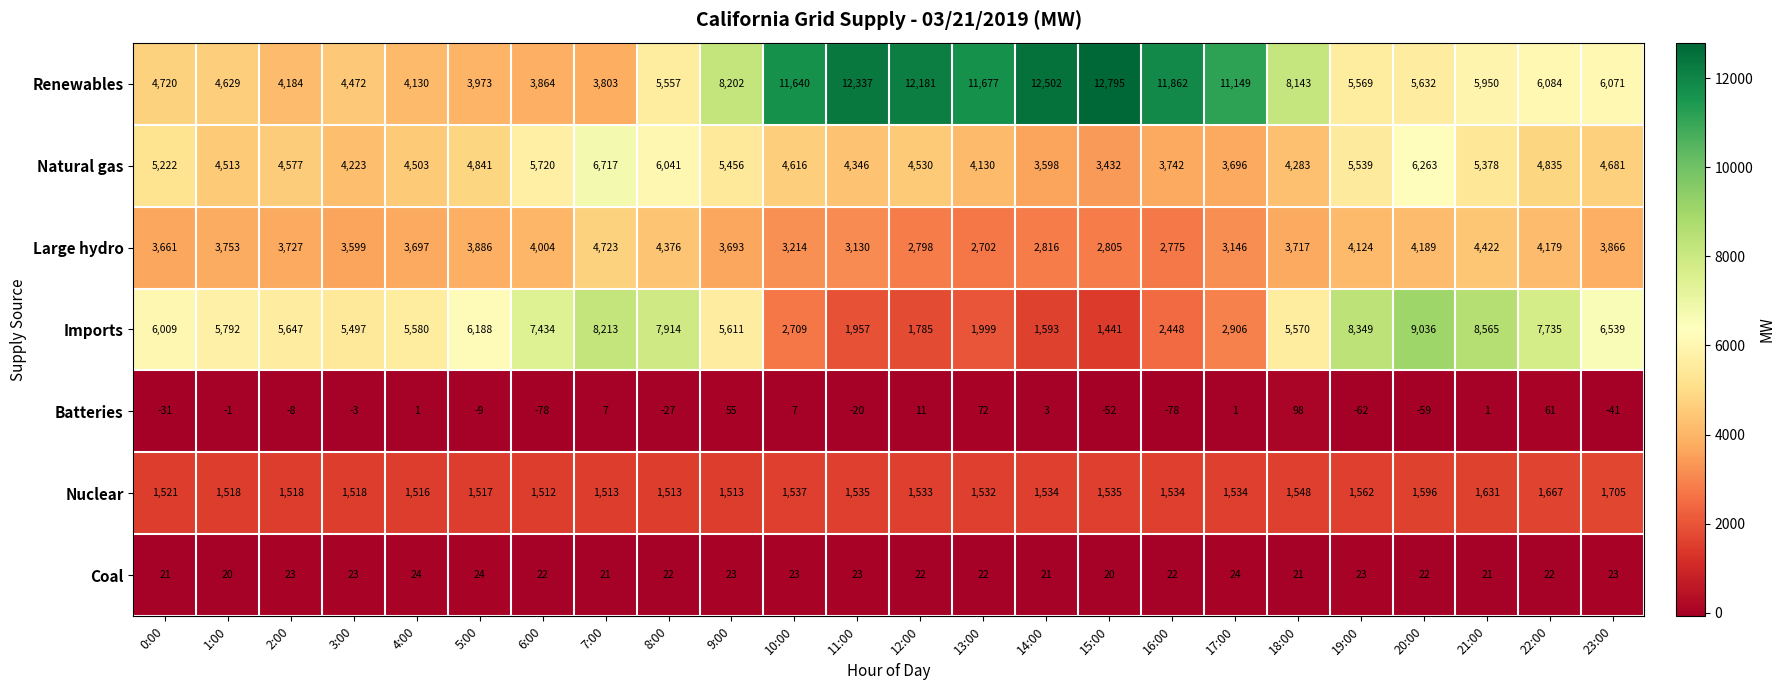

At 11:00, list the series in order from largest to smallest.

Renewables, Natural gas, Large hydro, Imports, Nuclear, Coal, Batteries